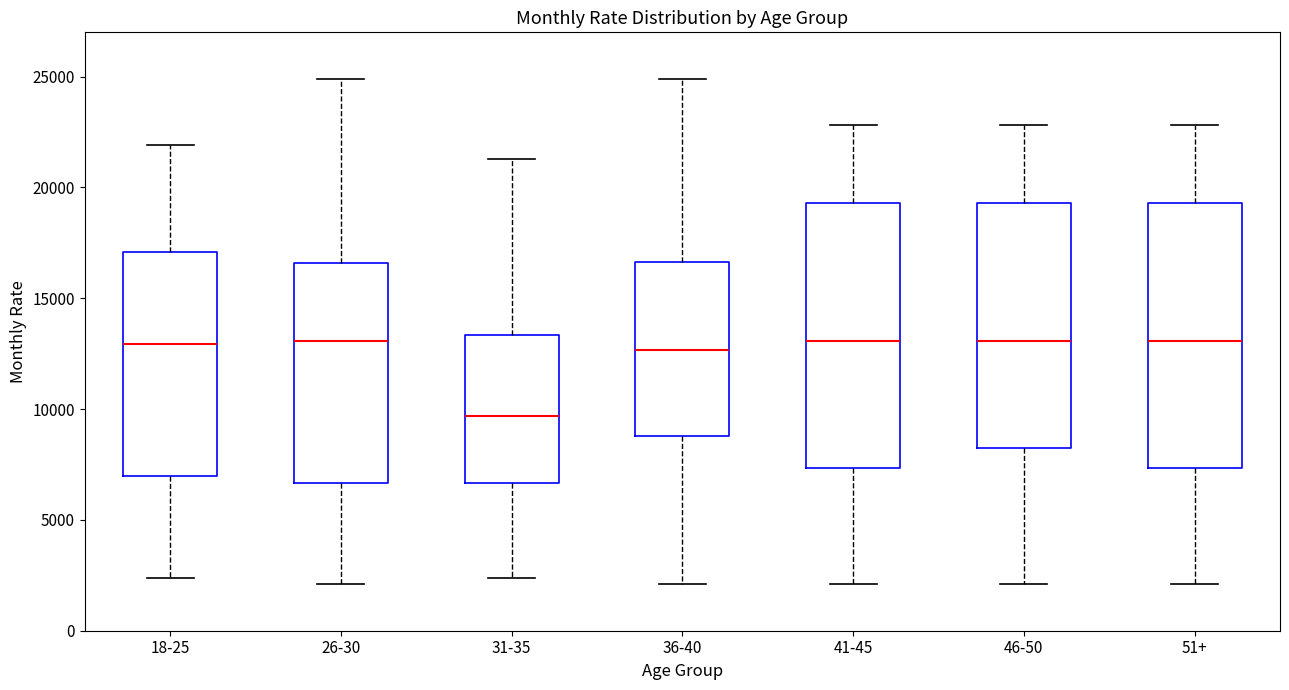

Reading left to right, transcribe this box plot: for each box, give where its median line is, the range the box spans, and where its two whiskers end, as read against the y-axis. The values are not printed on the chart, so give them approximately, as read against the axis.

18-25: median 13000, box 7000 to 17000, whiskers 2500 to 22000
26-30: median 13000, box 6500 to 16500, whiskers 2000 to 25000
31-35: median 9500, box 6500 to 13500, whiskers 2500 to 21500
36-40: median 12500, box 9000 to 16500, whiskers 2000 to 25000
41-45: median 13000, box 7500 to 19500, whiskers 2000 to 23000
46-50: median 13000, box 8000 to 19500, whiskers 2000 to 23000
51+: median 13000, box 7500 to 19500, whiskers 2000 to 23000